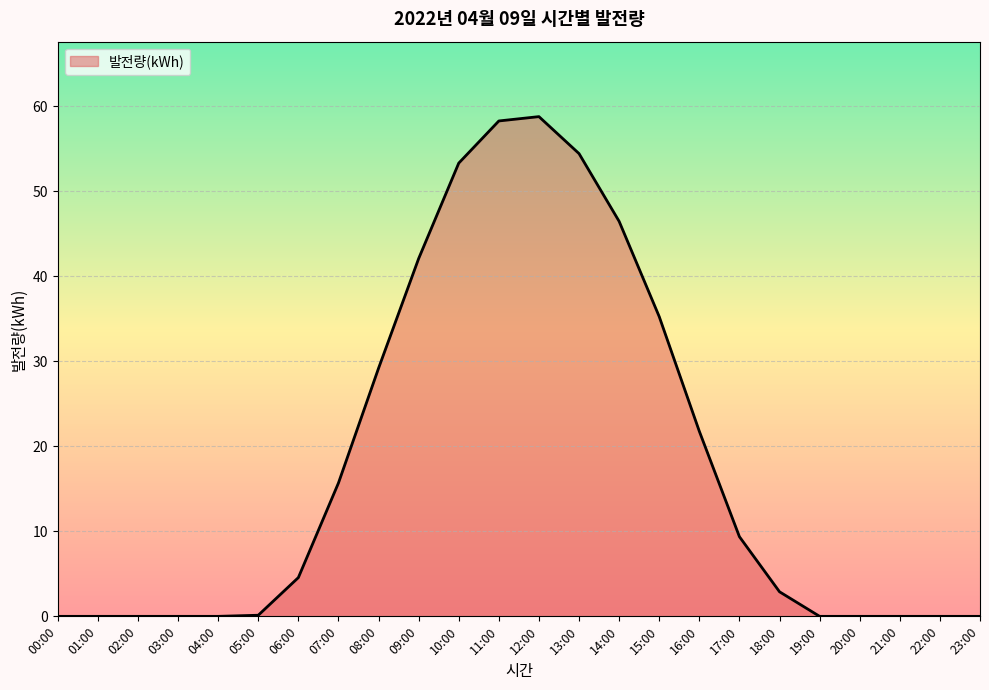

What is the change in value from 11:00 to 22:00?

-58.3